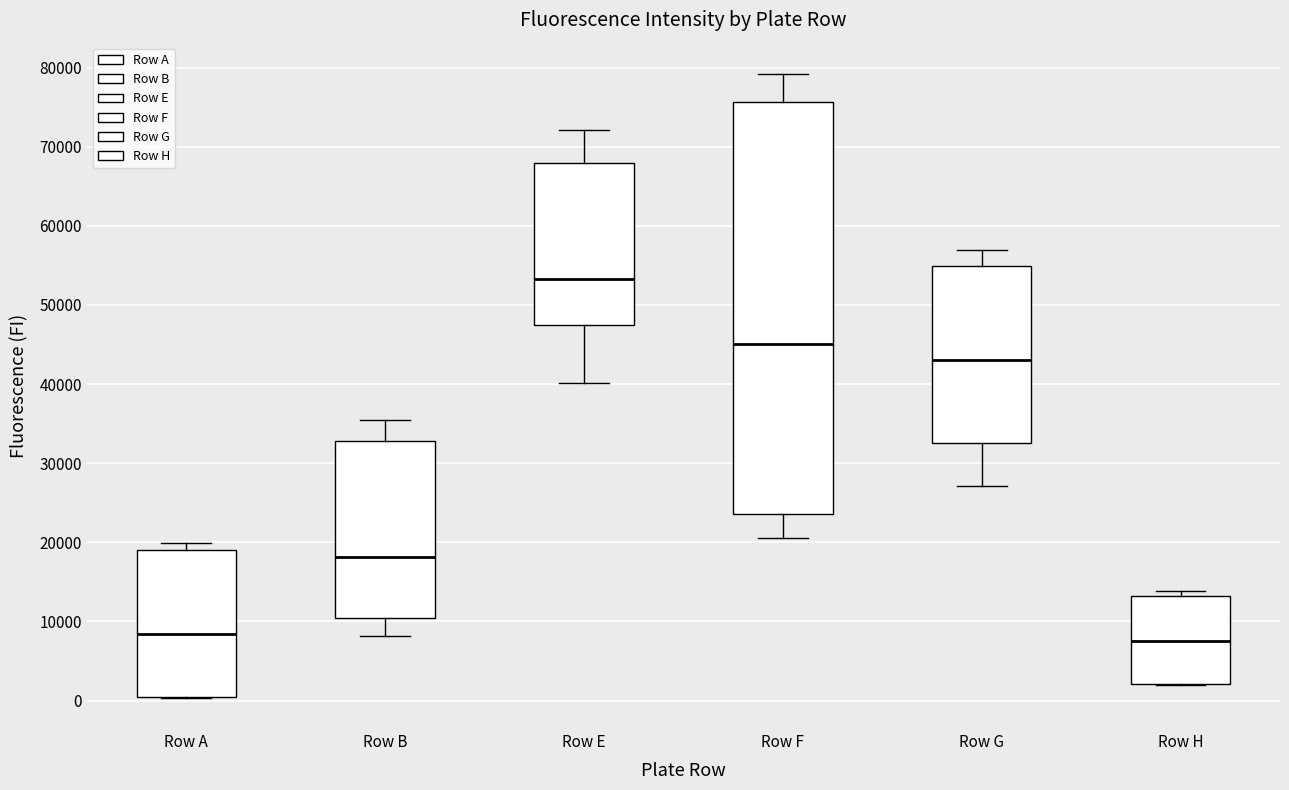

Where is the lower edge of the box for Row A on the y-axis? The values are not printed on the chart, so give them approximately, as read against the axis.

0